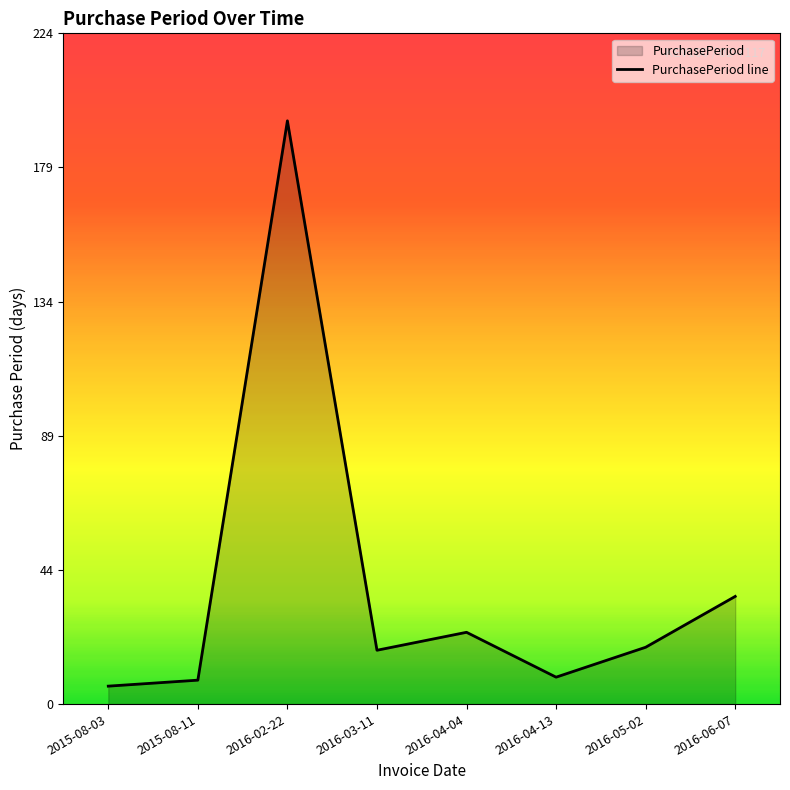

What is the label of the 8th point from the right?

2015-08-03